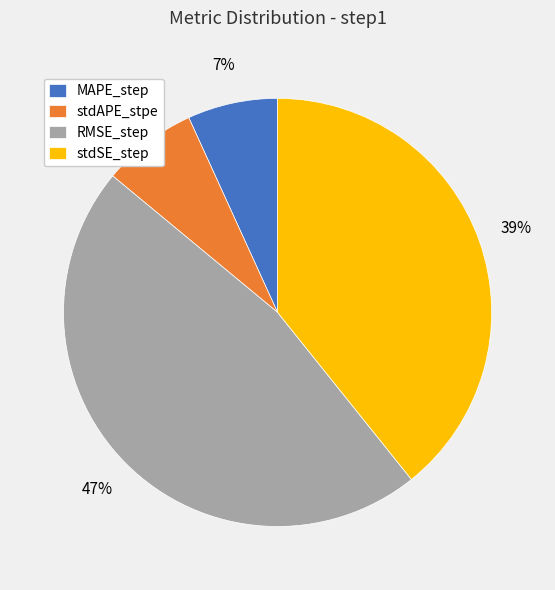

Does any single category account for the majority?

No